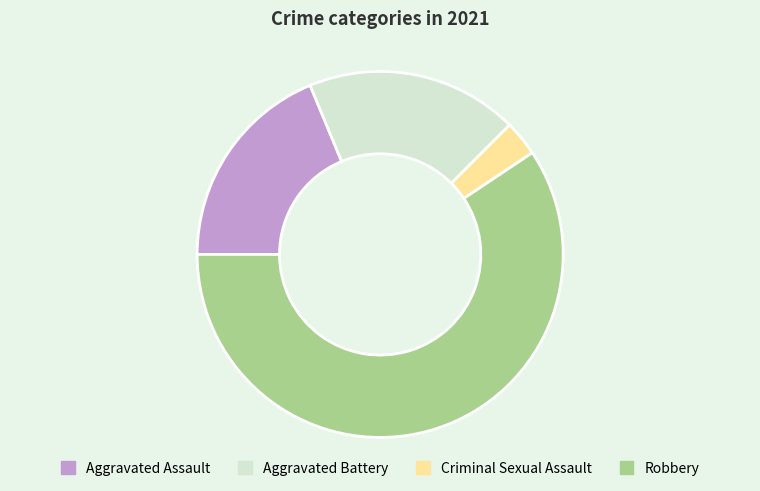

True or false: Aggravated Battery accounts for 28% of the total.

False